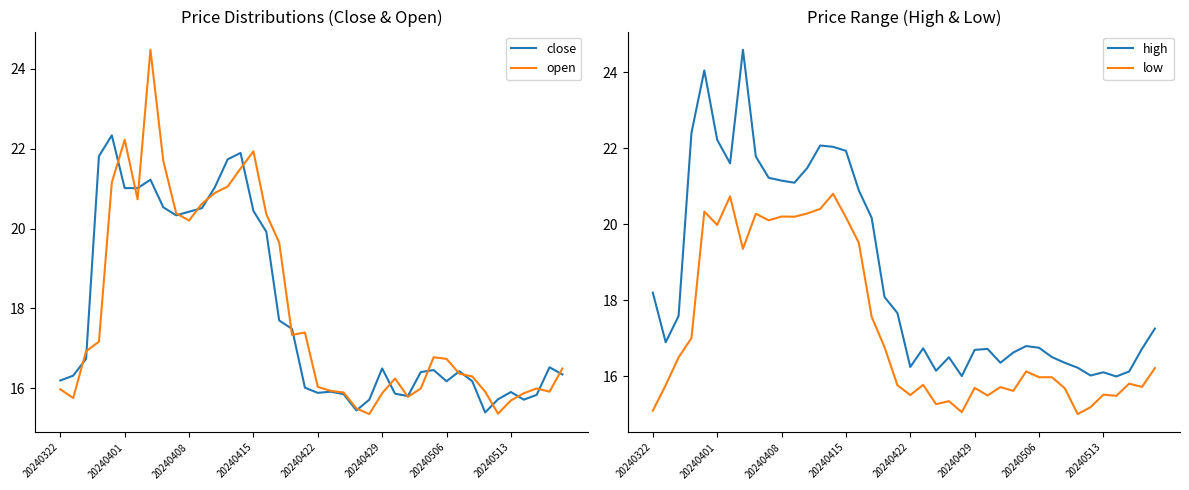

True or false: open and high intersect in this chart.

False